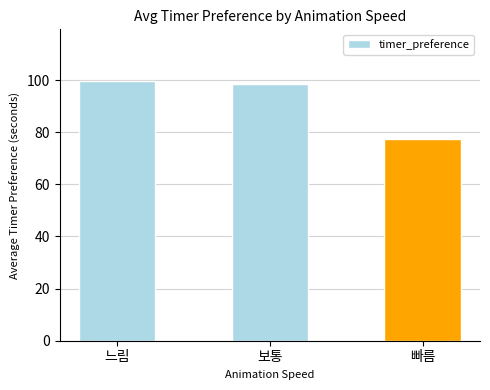

What is the difference between the maximum and minimum values?

22.3